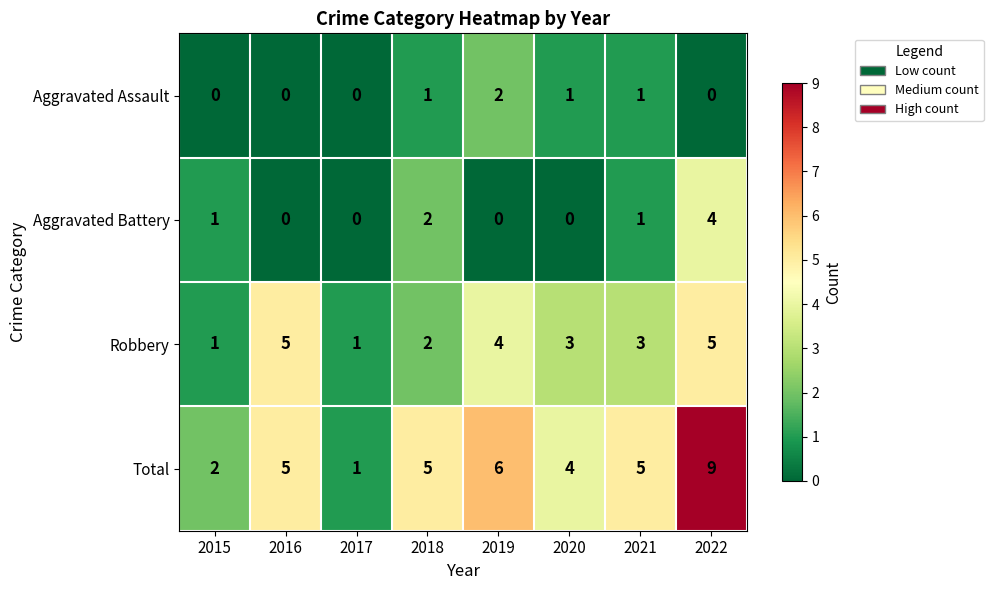

At which label does Aggravated Battery reach its peak?

2022